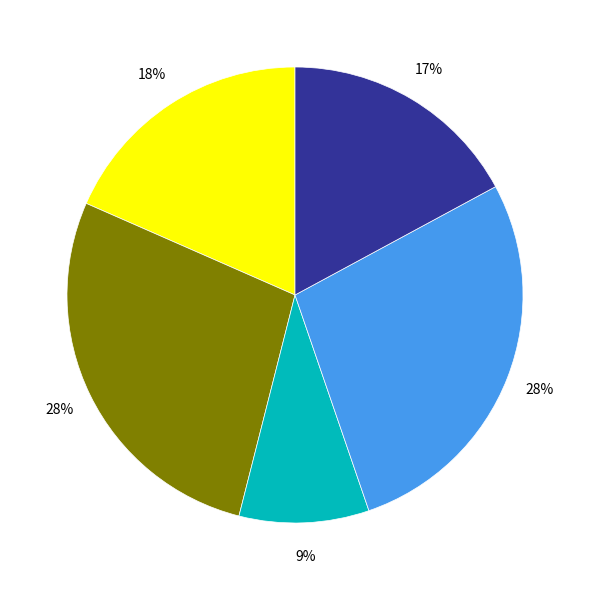

To the nearest percent, what is the average slice percentage?

20%